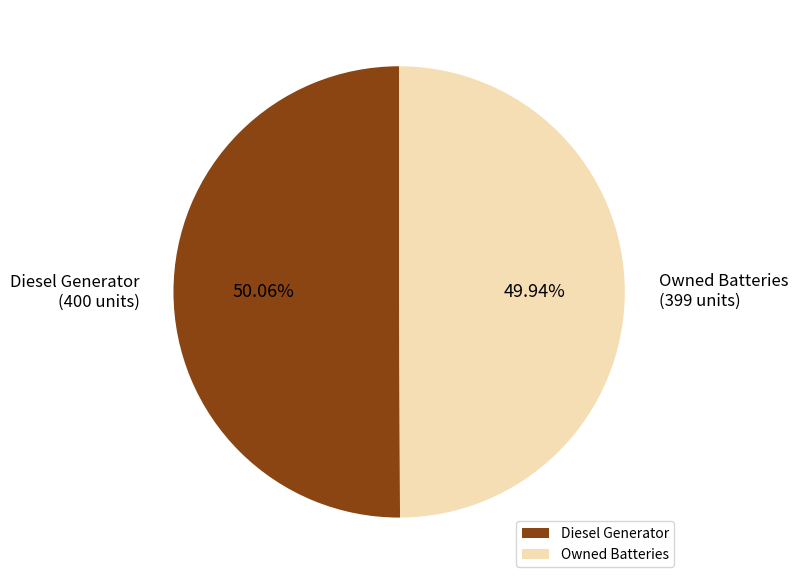

Do Owned Batteries and Diesel Generator together represent more than half of the pie?

Yes